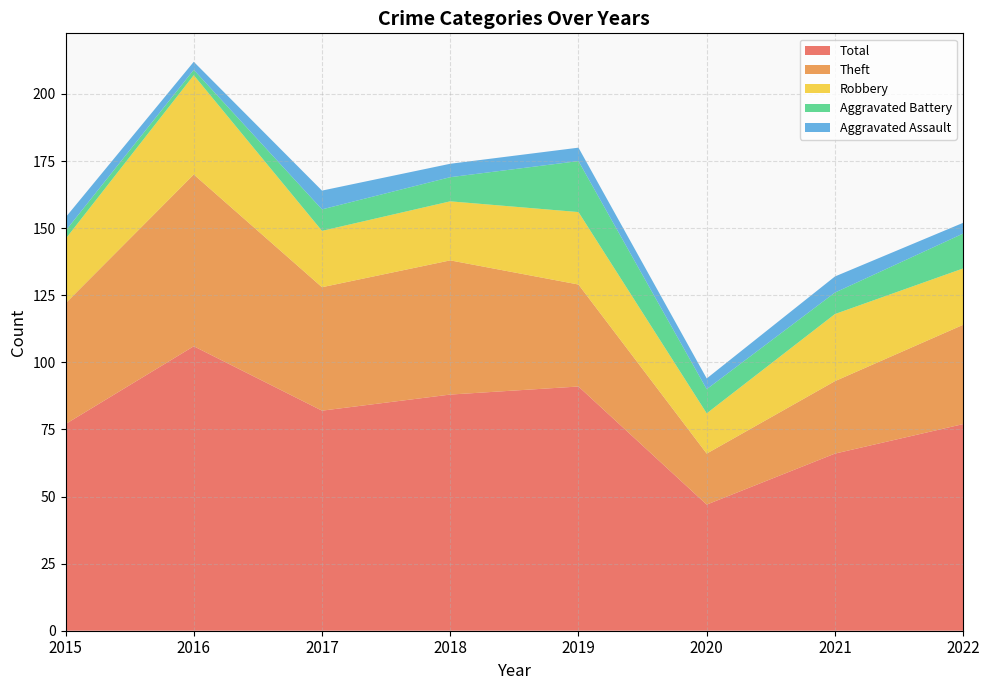

Reading right to left, transcribe all the data shown in this chart.

Robbery: 2022=21	2021=25	2020=15	2019=27	2018=22	2017=21	2016=37	2015=24
Theft: 2022=37	2021=27	2020=19	2019=38	2018=50	2017=46	2016=64	2015=45
Aggravated Assault: 2022=4	2021=6	2020=4	2019=5	2018=5	2017=7	2016=3	2015=5
Aggravated Battery: 2022=13	2021=8	2020=9	2019=19	2018=9	2017=8	2016=2	2015=3
Total: 2022=77	2021=66	2020=47	2019=91	2018=88	2017=82	2016=106	2015=77